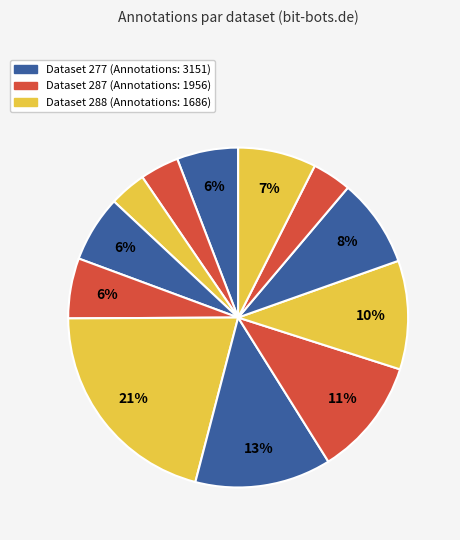

Does any single category account for the majority?

No